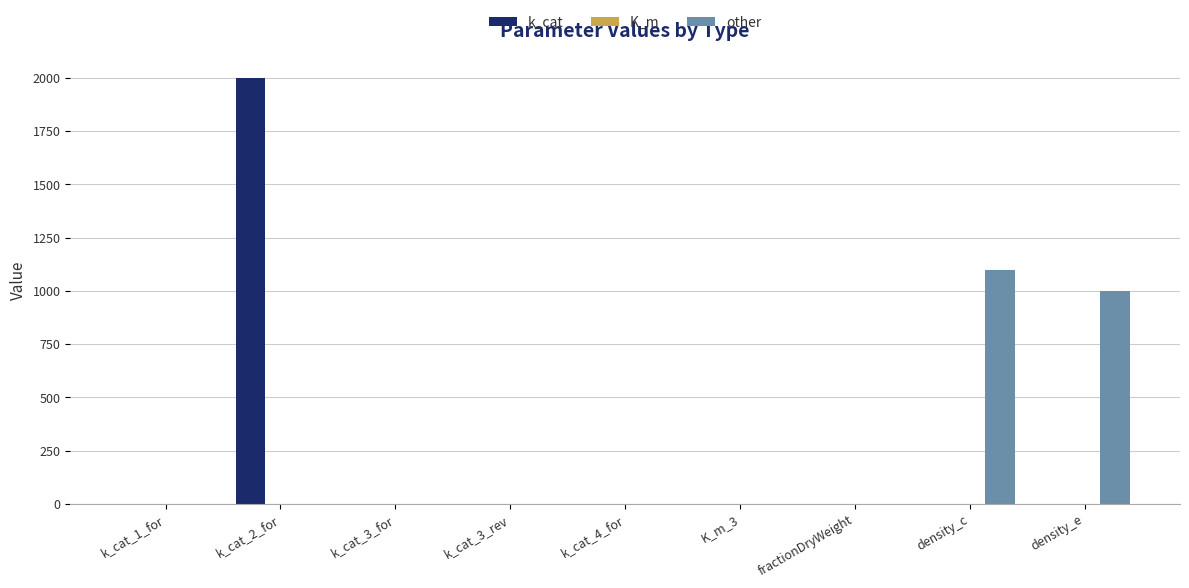

Between k_cat_2_for and k_cat_3_for, which series saw the biggest shift?

k_cat